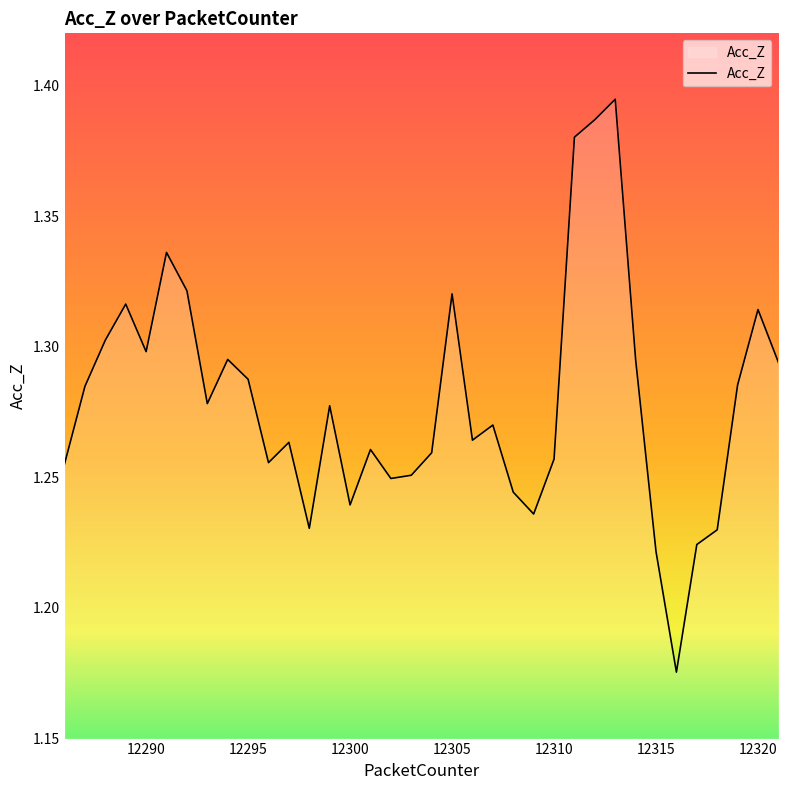

How many distinct data groups are displayed?

1